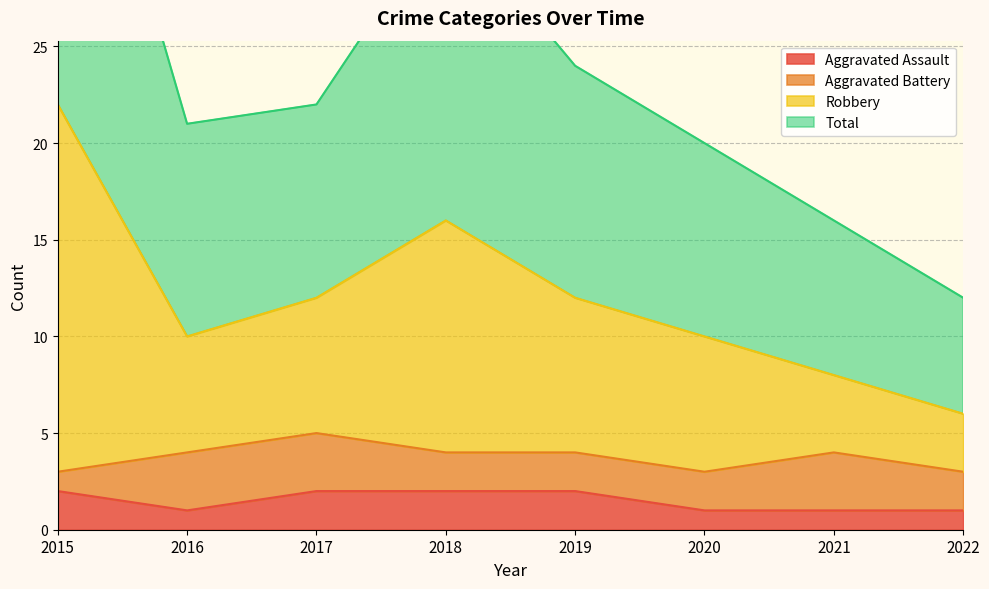

True or false: Robbery and Aggravated Assault intersect in this chart.

False